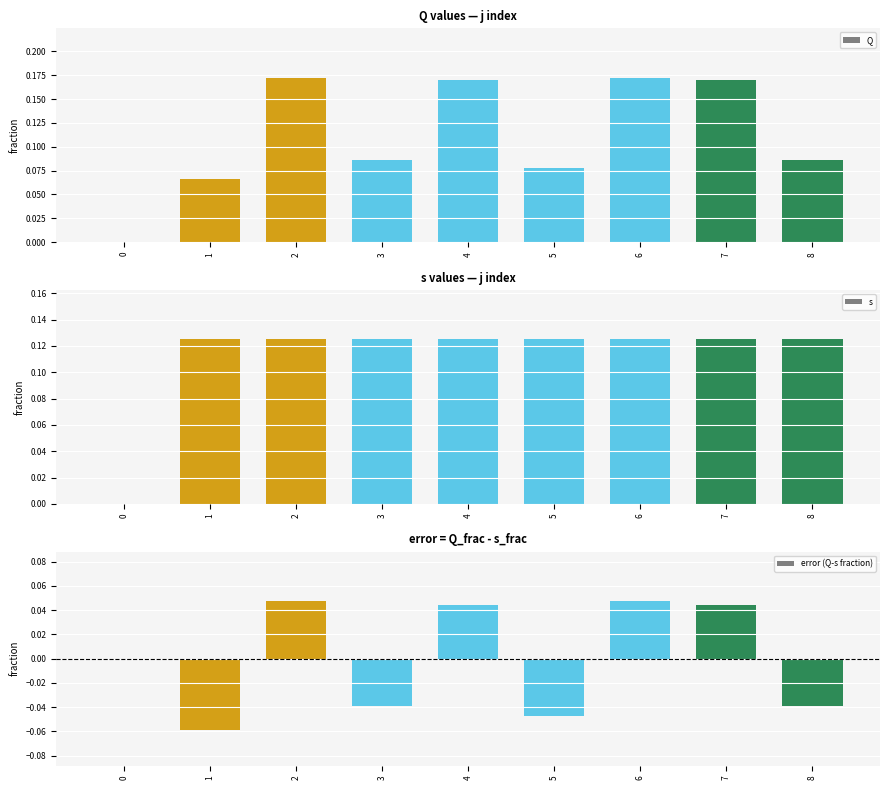

Reading left to right, what are all the values shown in this chart?

Q: 0.0	0.1	0.2	0.1	0.2	0.1	0.2	0.2	0.1
s: 0.0	0.1	0.1	0.1	0.1	0.1	0.1	0.1	0.1
error (Q-s fraction): 0.0	-0.1	0.0	-0.0	0.0	-0.0	0.0	0.0	-0.0